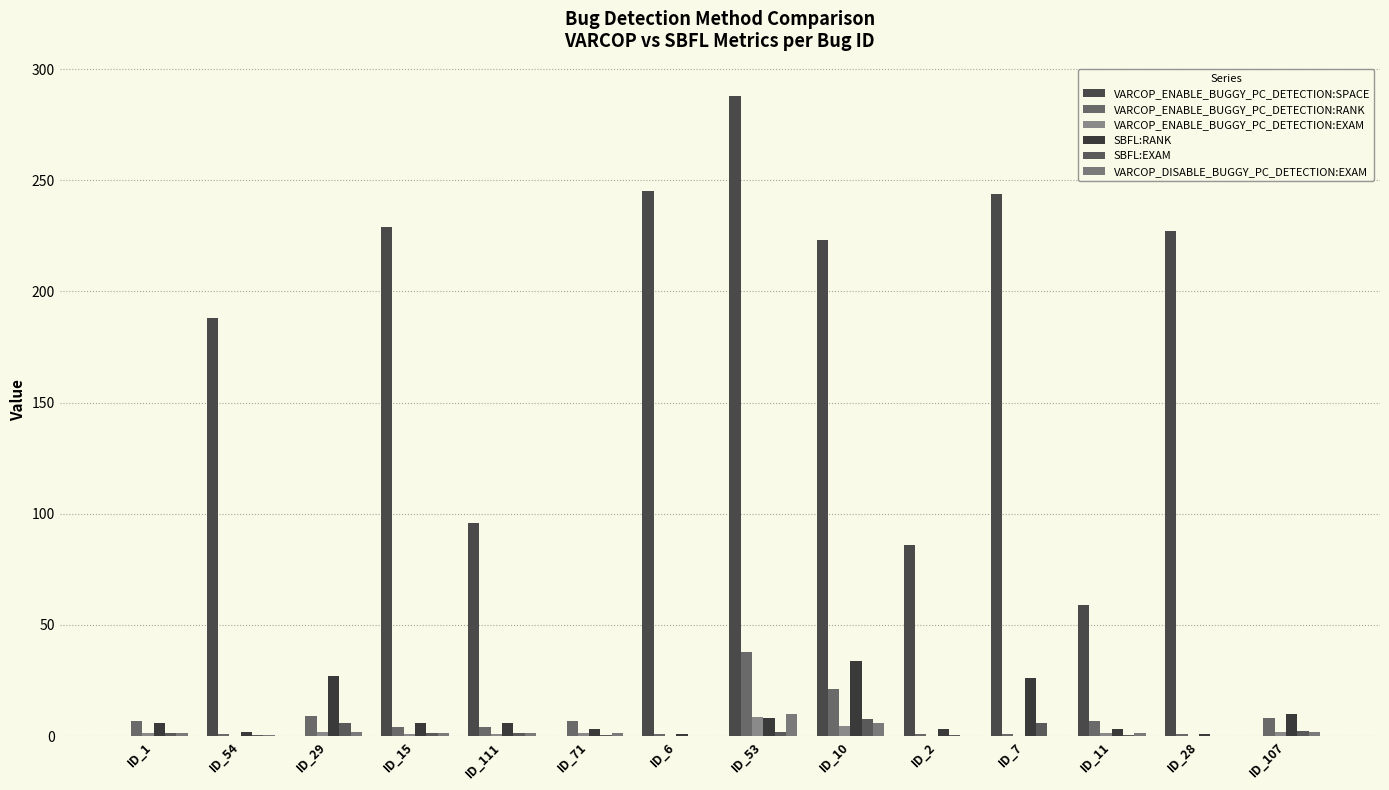

True or false: VARCOP_ENABLE_BUGGY_PC_DETECTION:EXAM has a value of 0.3 at ID_2.

False